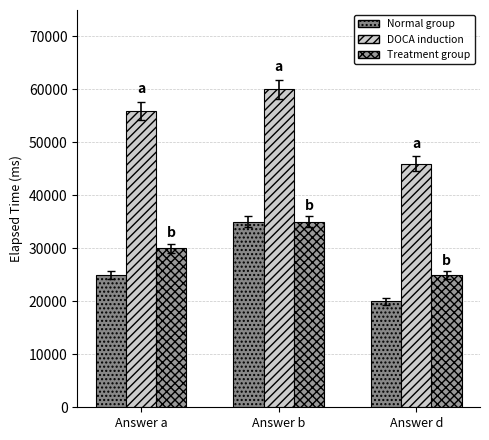

How many data points in Normal group are less than 25000?

1